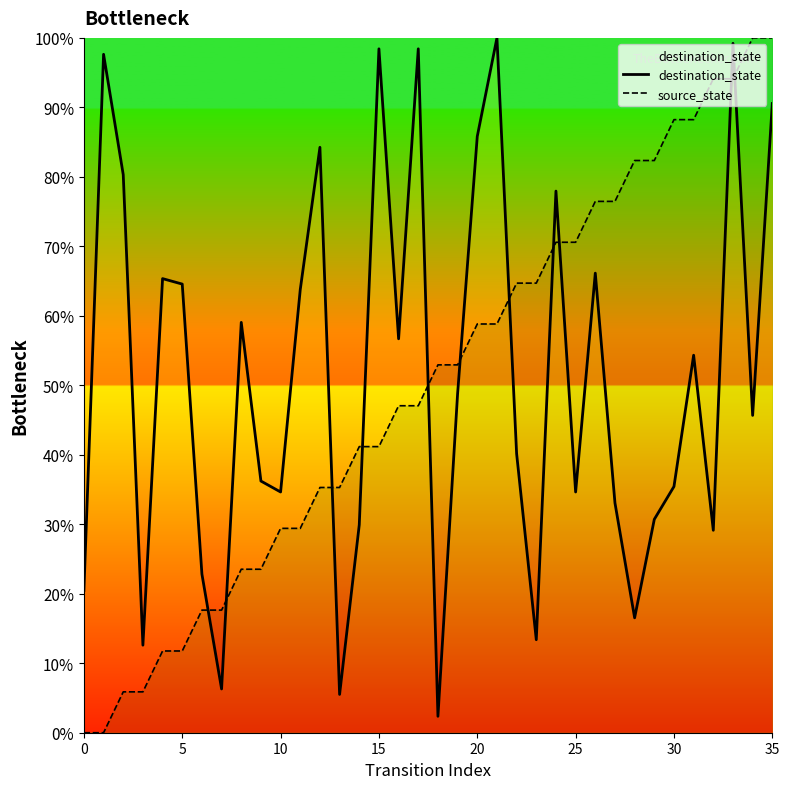

The destination_state series shows 59.1 at 8. True or false?

True